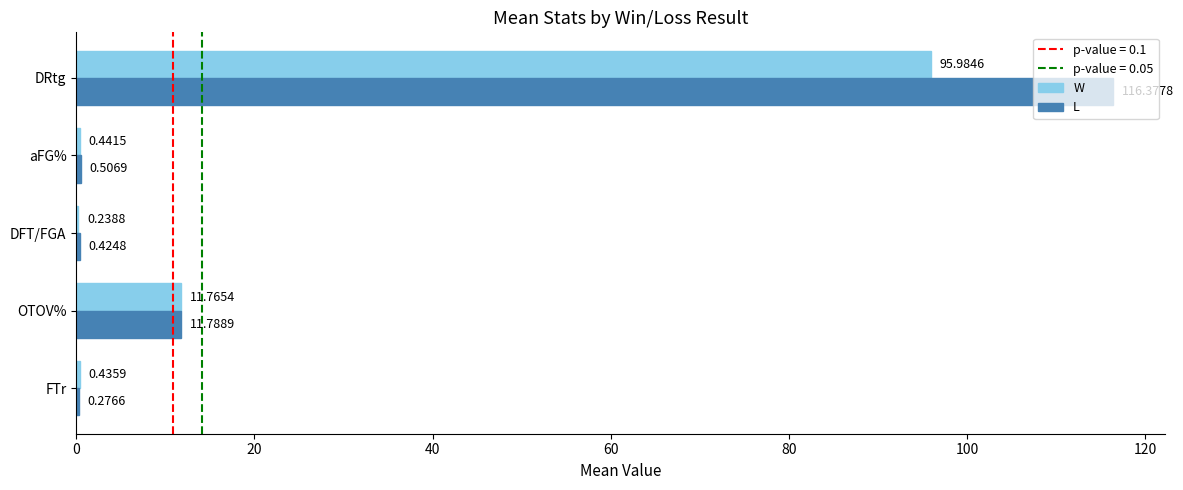

Which series has the largest total across all categories?

L